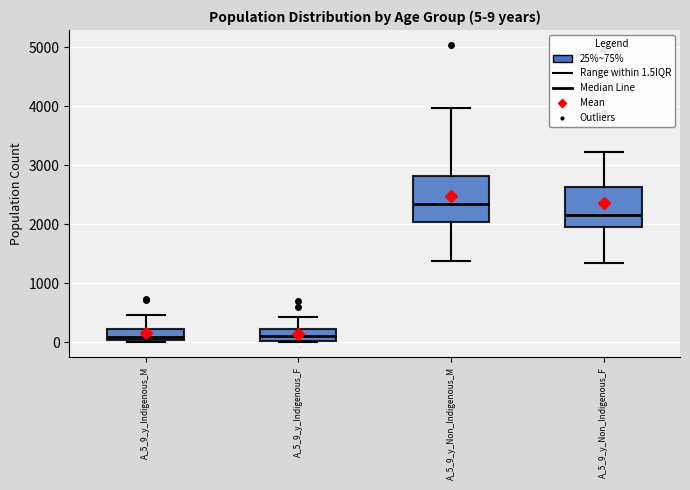

Which box has the highest median line?

A_5_9_y_Non_Indigenous_M